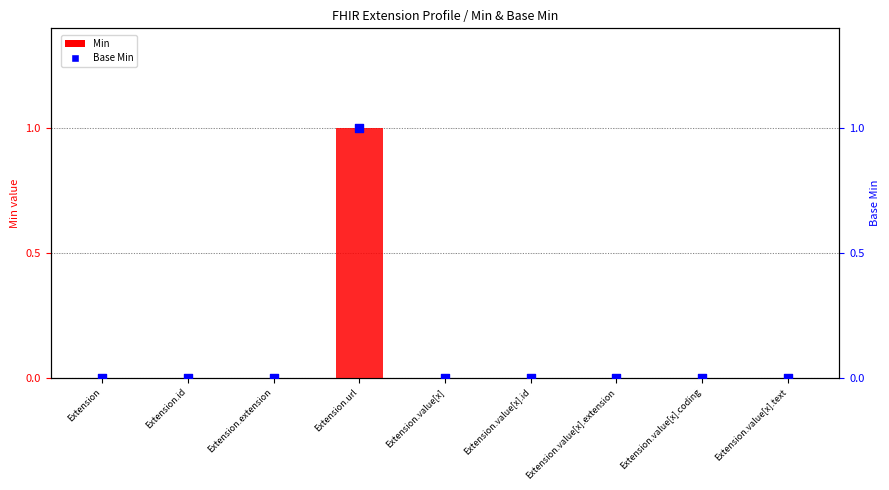

Which series has the largest total across all categories?

Min